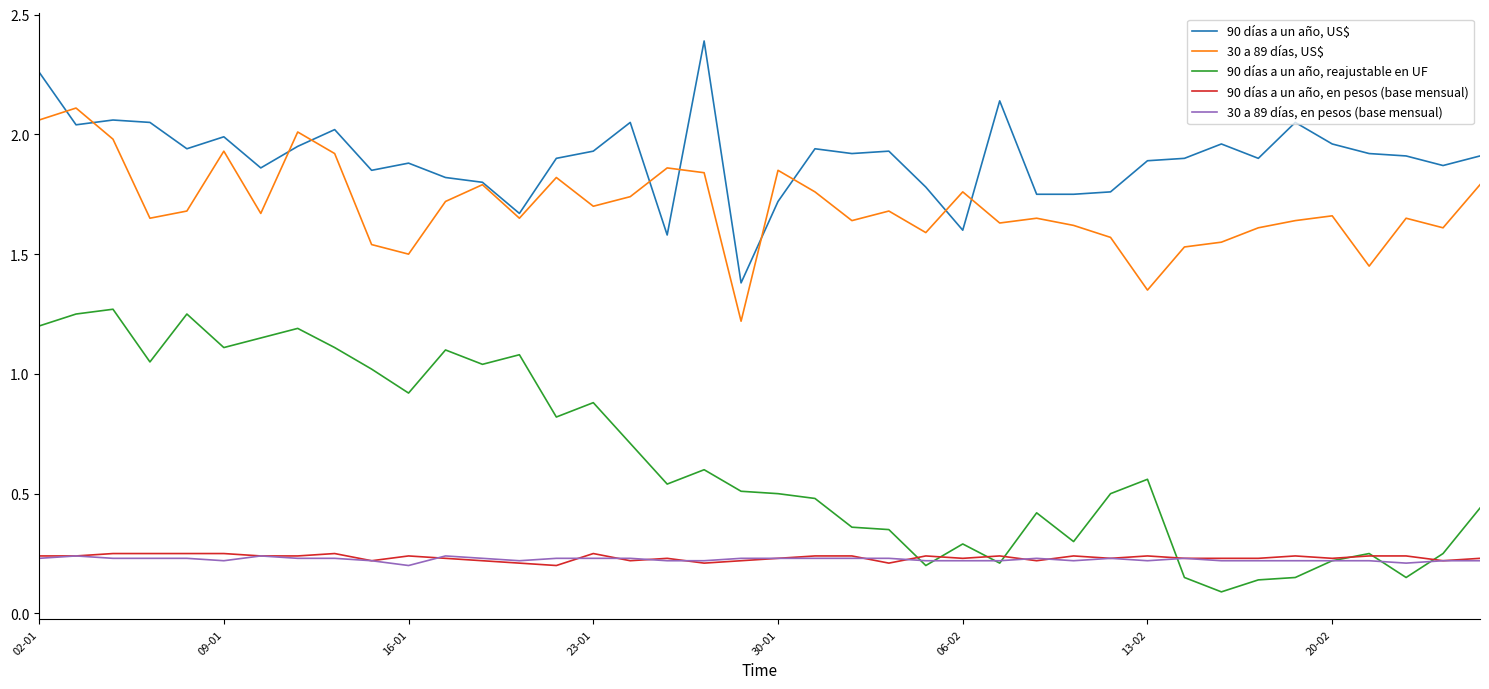

Which series has the largest total across all categories?

90 días a un año, US$